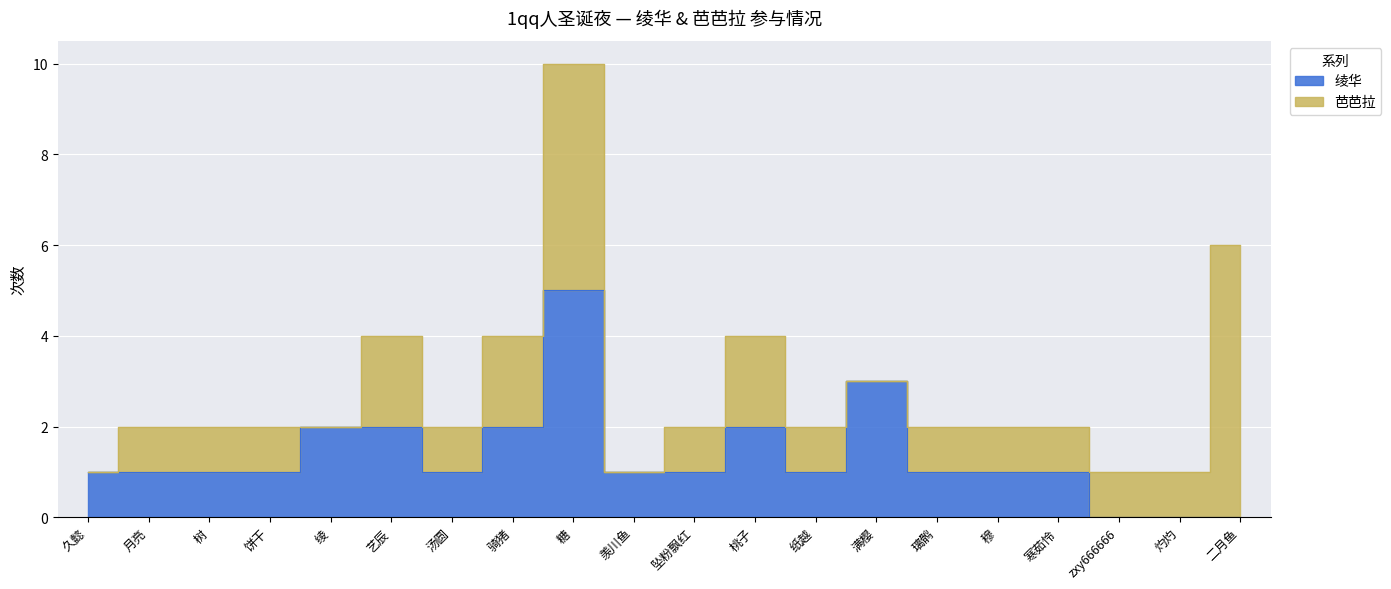

Rank the categories by value from lowest to highest.

zxy666666, 灼灼, 二月鱼, 久懿, 月亮, 树, 饼干, 汤圆, 羡川鱼, 坠粉飘红, 纸越, 璃鹘, 穆, 寒茹怜, 绫, 艺辰, 骑猪, 桃子, 满樱, 糖